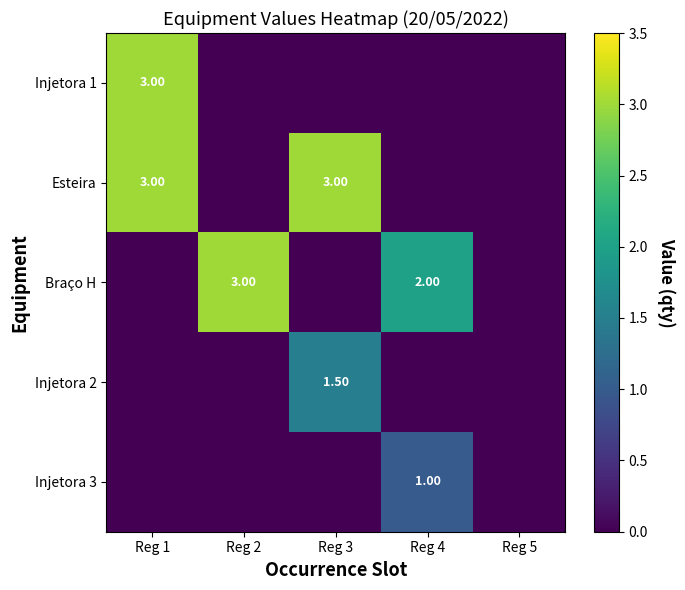

What is the difference between the maximum and minimum values in the Esteira series?

3.0